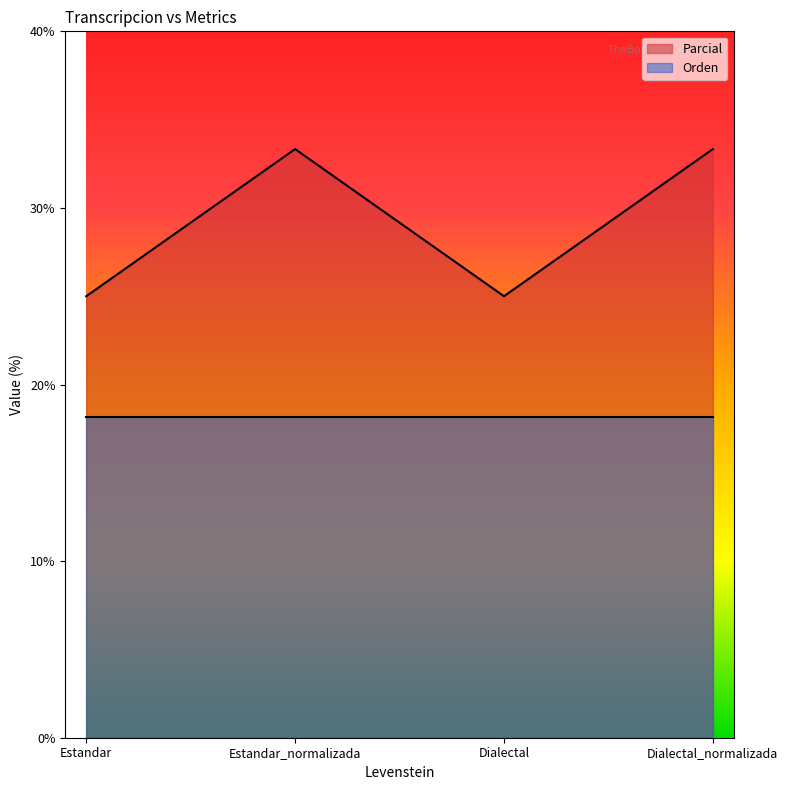

At which category does the chart reach its minimum across all series?

Estandar